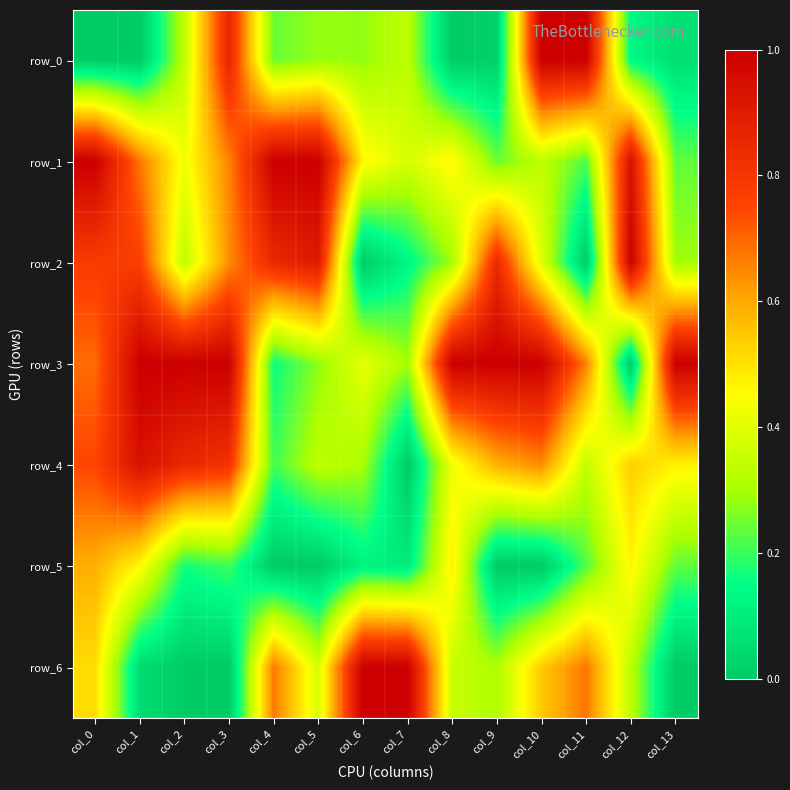

At which category is the sum across all series the highest?

col_0